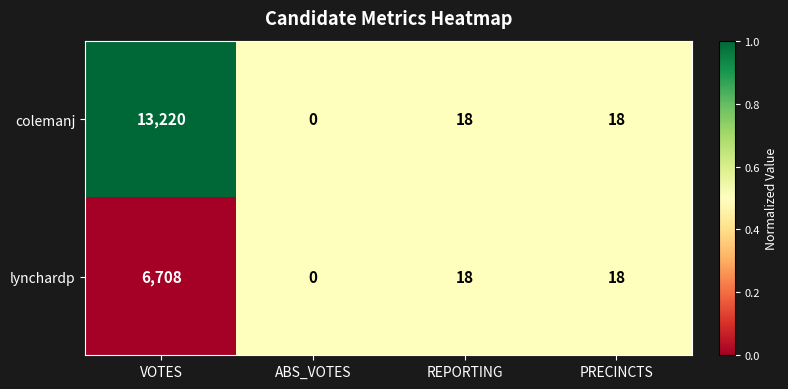

Is the value of lynchardp at VOTES greater than the value of colemanj at ABS_VOTES?

Yes